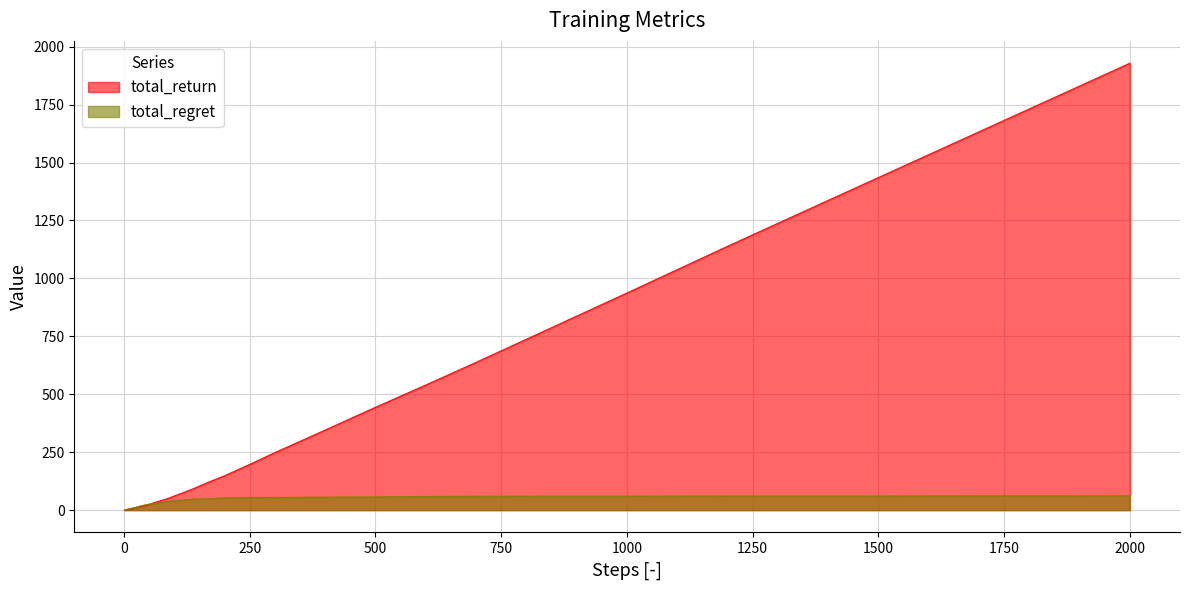

How many data points in total_return are above 45?

20